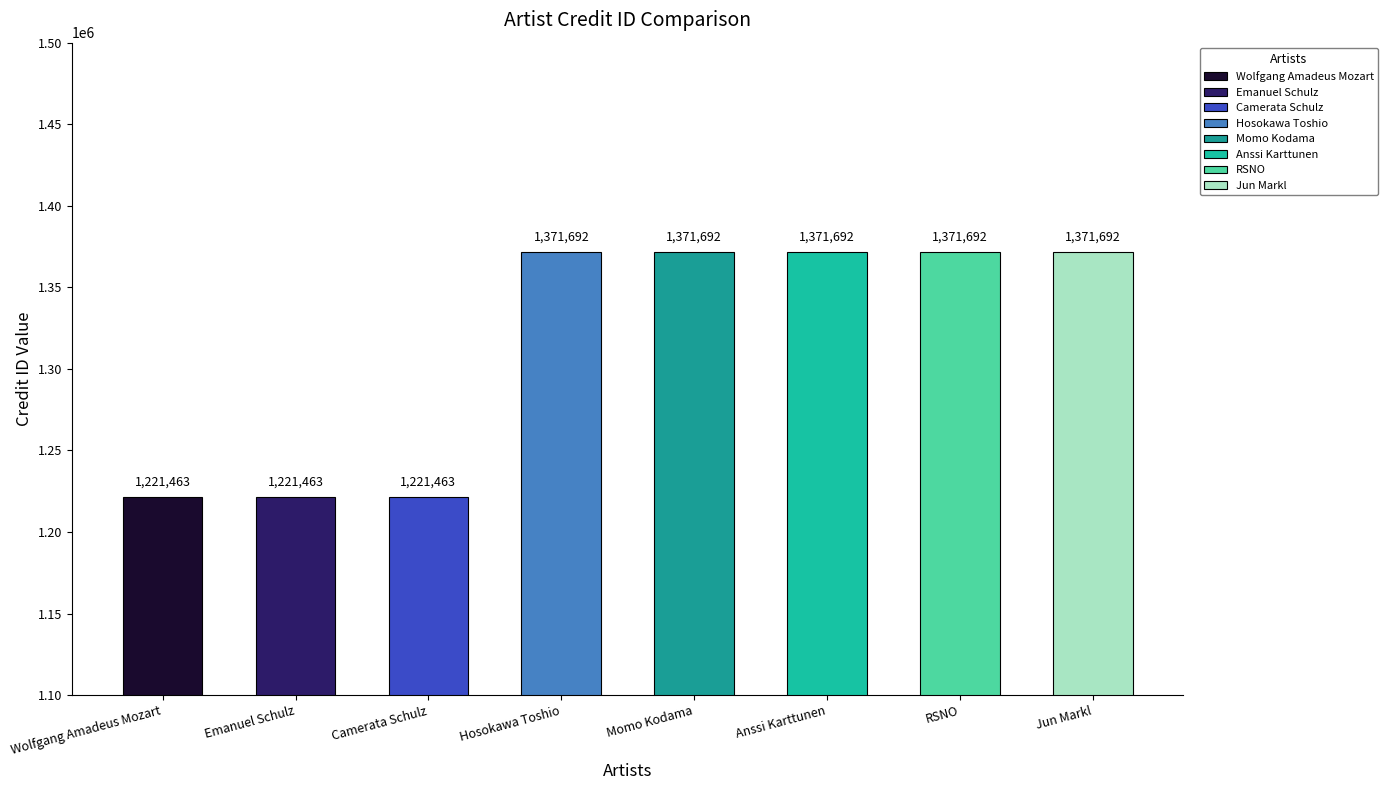

What is the ratio of the value at Wolfgang Amadeus Mozart to the value at Anssi Karttunen?

0.9